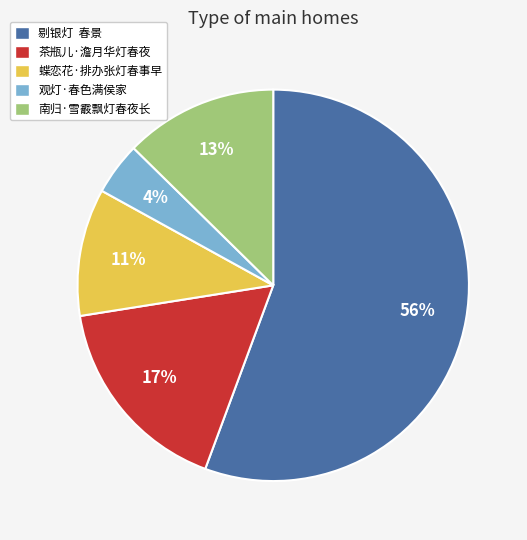

Rank the categories by value from lowest to highest.

观灯·春色满侯家, 蝶恋花·排办张灯春事早, 南归·雪霰飘灯春夜长, 茶瓶儿·澹月华灯春夜, 剔银灯 春景